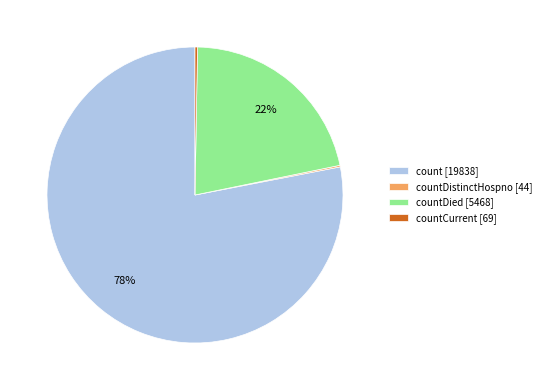

Which category has the biggest portion of the pie?

count [19838]